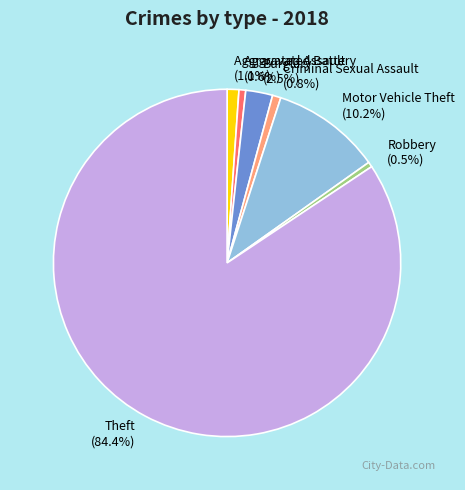

To the nearest percent, what percentage of the pie is Theft?

84%